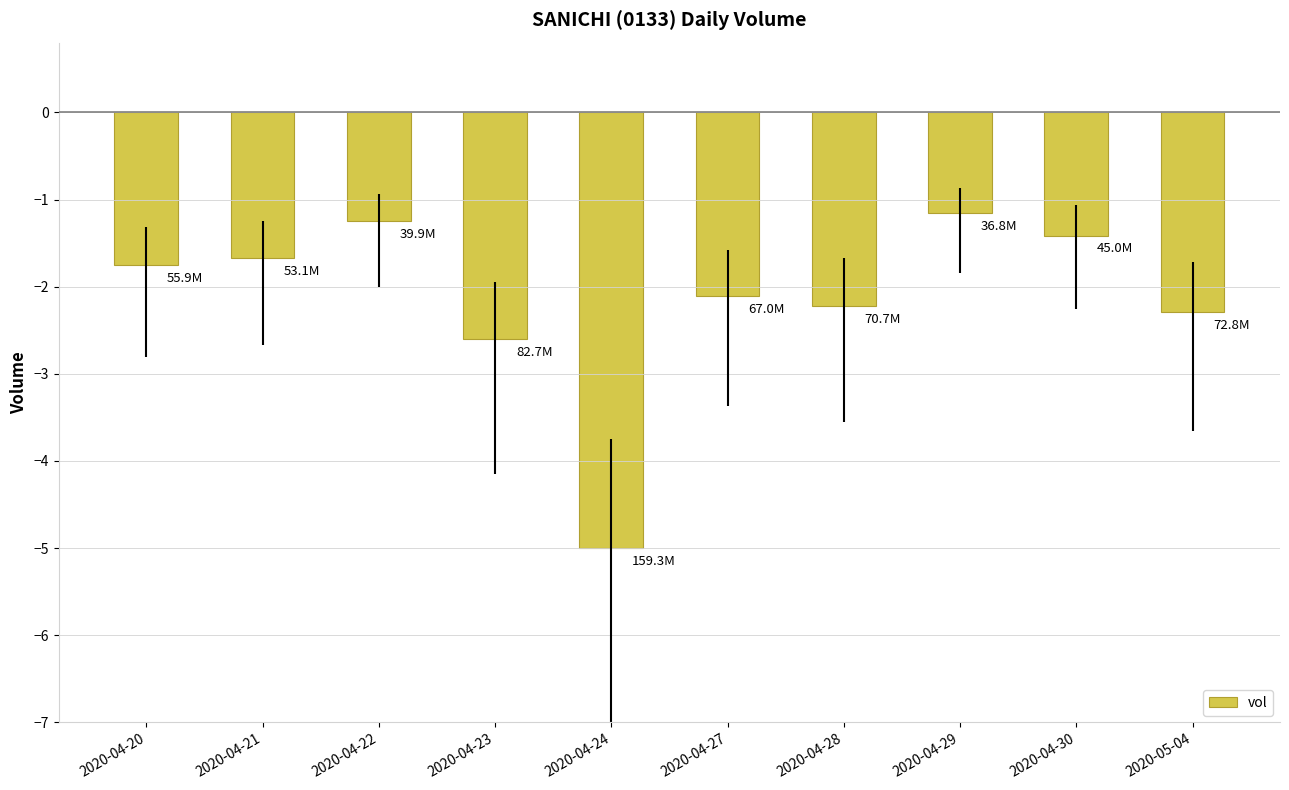

Rank the categories by value from lowest to highest.

2020-04-24, 2020-04-23, 2020-05-04, 2020-04-28, 2020-04-27, 2020-04-20, 2020-04-21, 2020-04-30, 2020-04-22, 2020-04-29